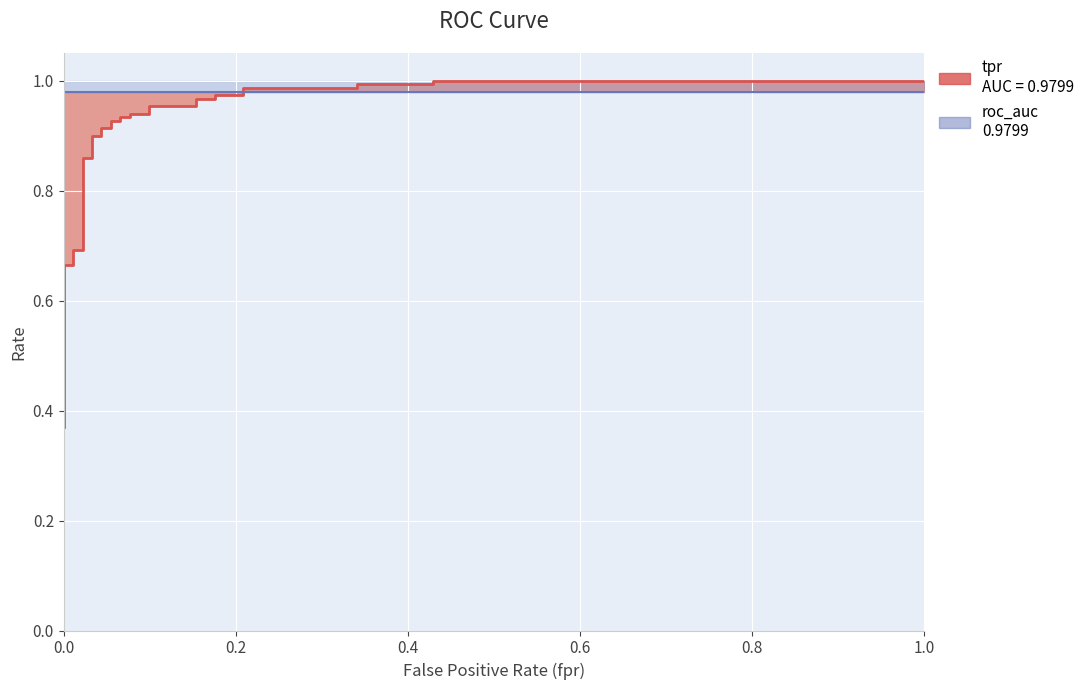

Count the number of categories in the chart.

38